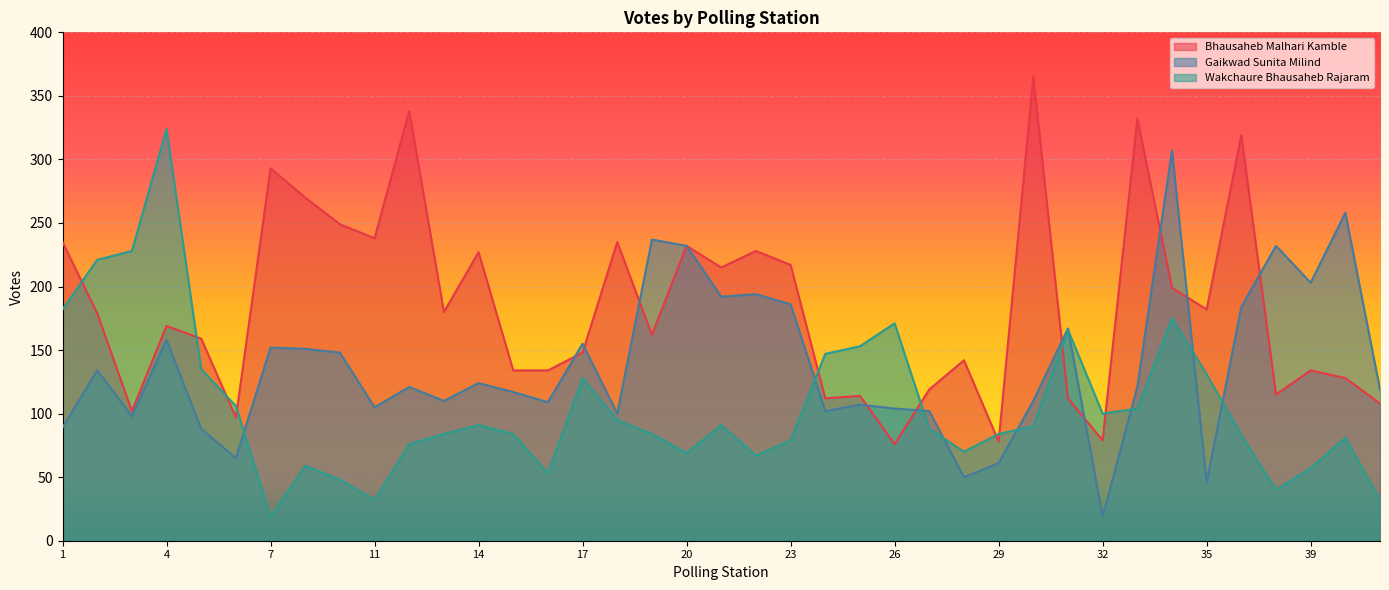

True or false: Bhausaheb Malhari Kamble and Wakchaure Bhausaheb Rajaram intersect in this chart.

True